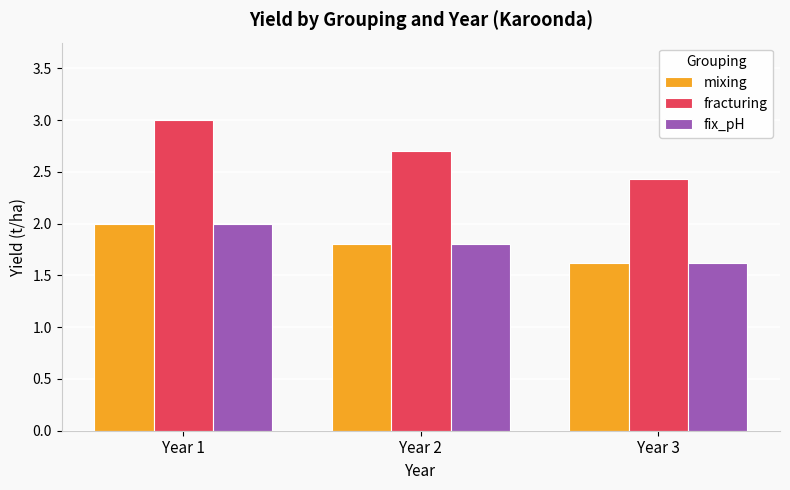

True or false: fracturing has a value of 2.7 at Year 2.

True